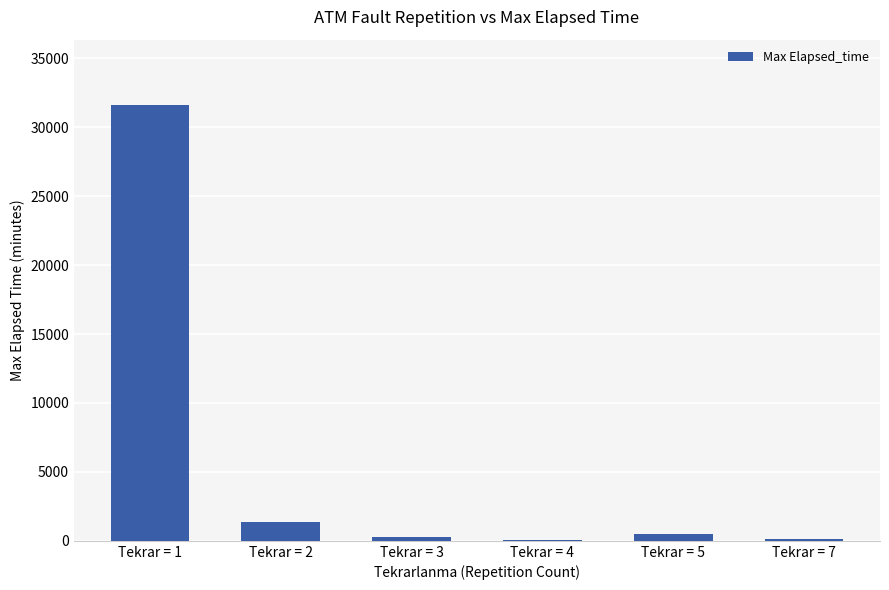

Which label corresponds to the largest value in the chart?

Tekrar = 1